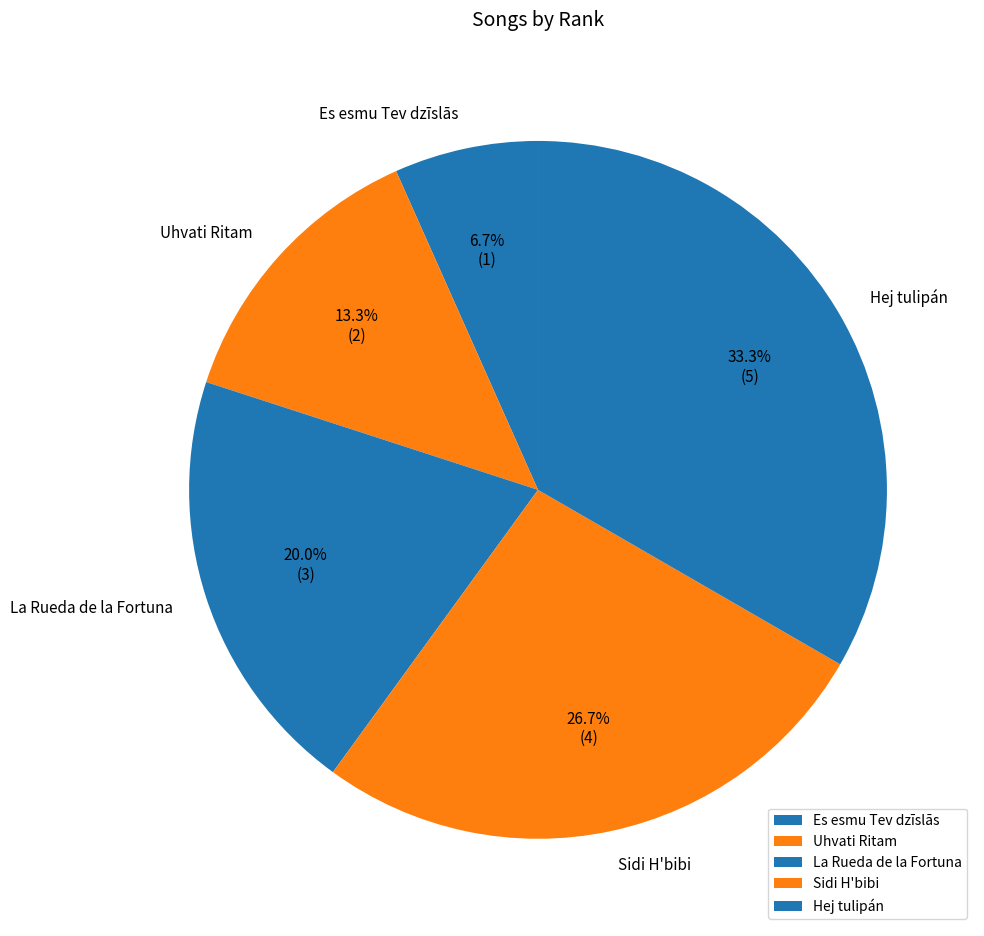

Which slice is the smallest?

Es esmu Tev dzīslās